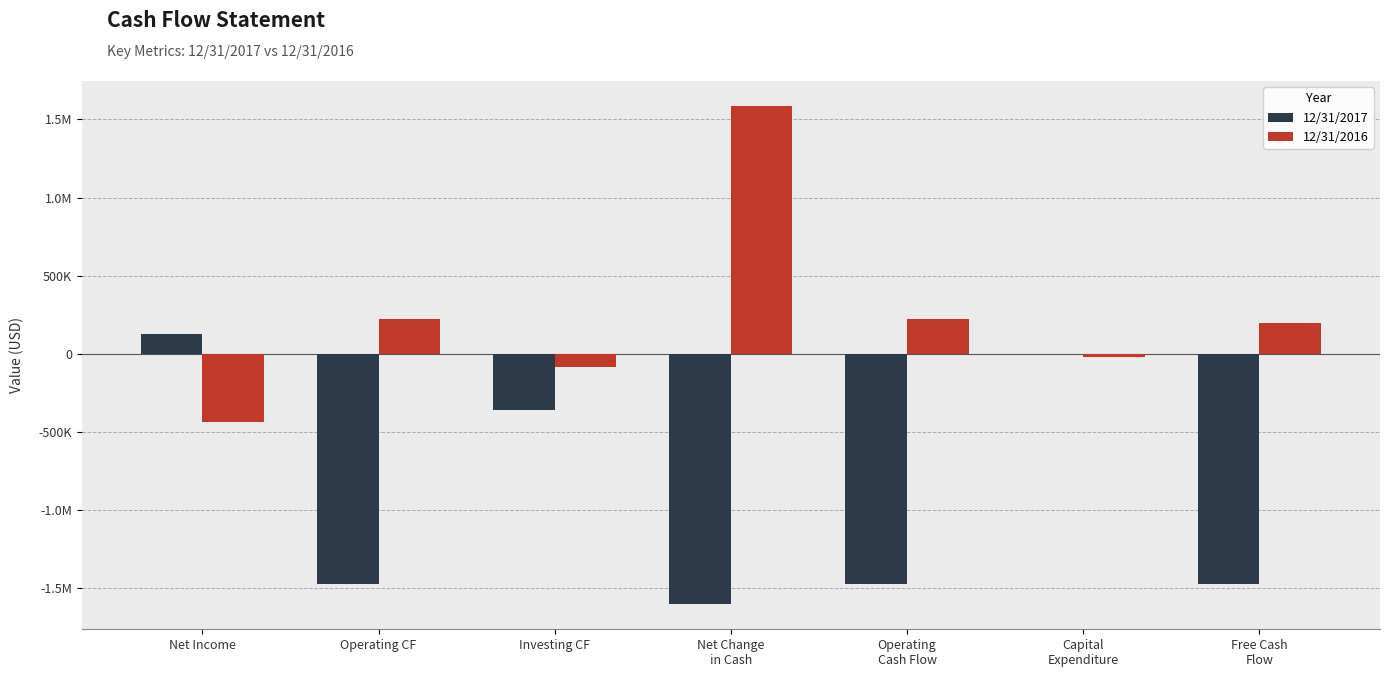

At which label does 12/31/2016 first exceed 197914?

Operating CF